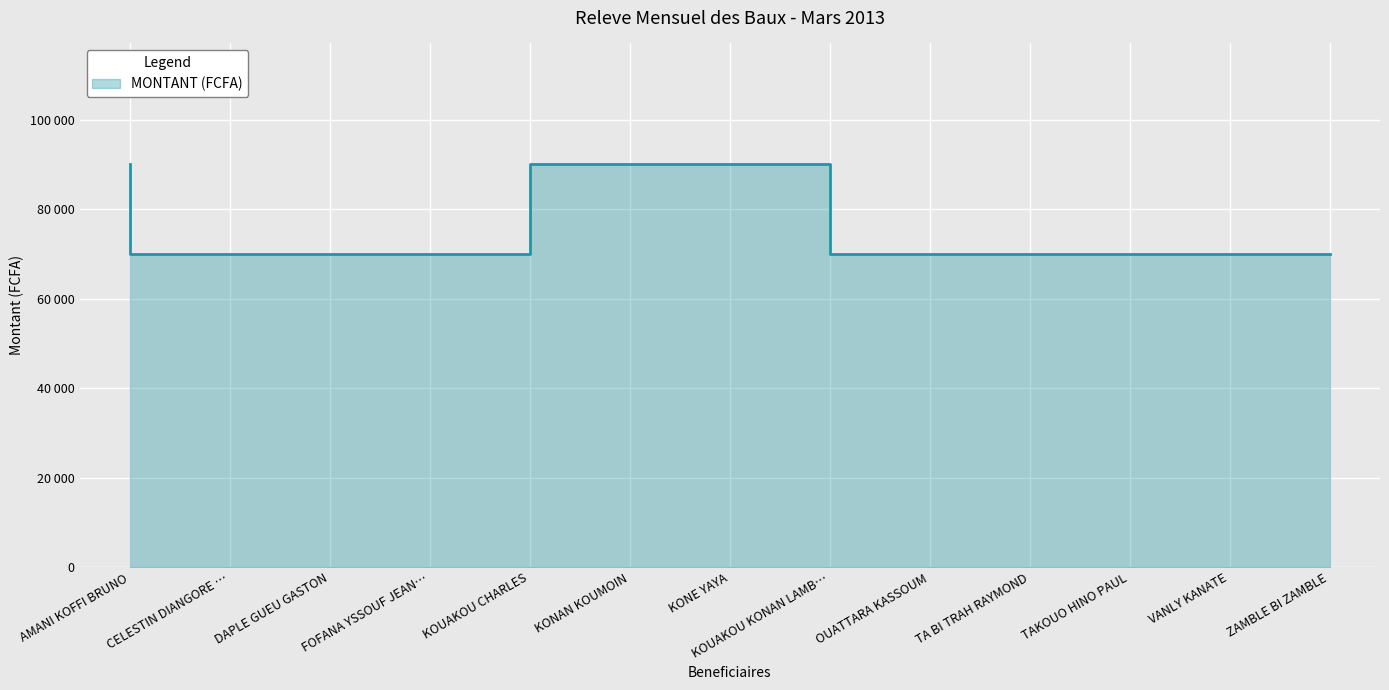

How many values are between 70000 and 90000?

13